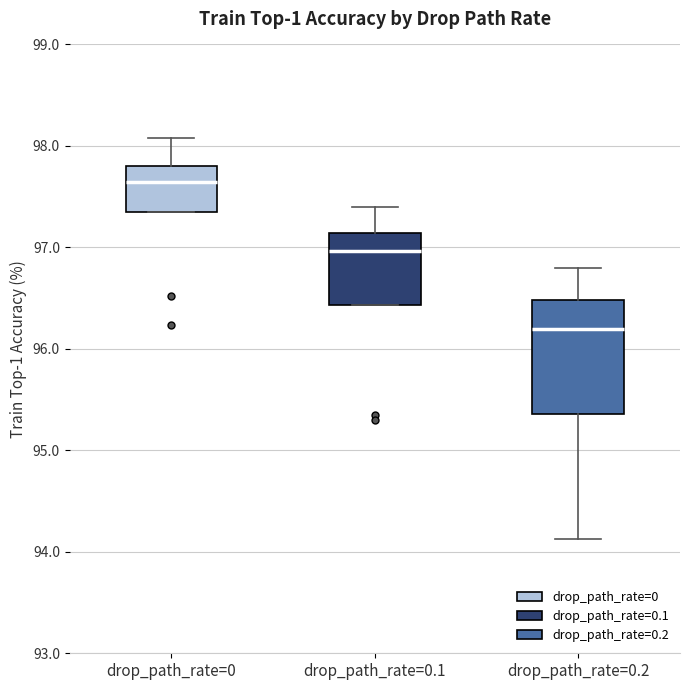

Reading left to right, read every box against the y-axis: the position of its median line, the range the box covers, and the ends of its whiskers. The values are not printed on the chart, so give them approximately, as read against the axis.

drop_path_rate=0: median 97.6, box 97.3 to 97.8, whiskers 97.3 to 98.1
drop_path_rate=0.1: median 97.0, box 96.4 to 97.1, whiskers 96.4 to 97.4
drop_path_rate=0.2: median 96.2, box 95.4 to 96.5, whiskers 94.1 to 96.8